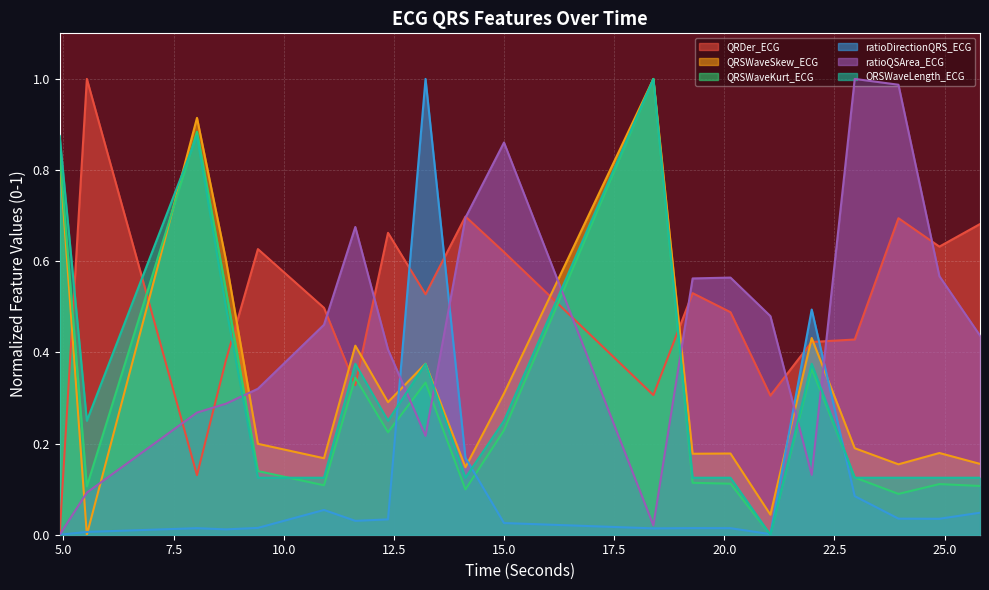

What is the total value across all series at 13.21875?

2.8